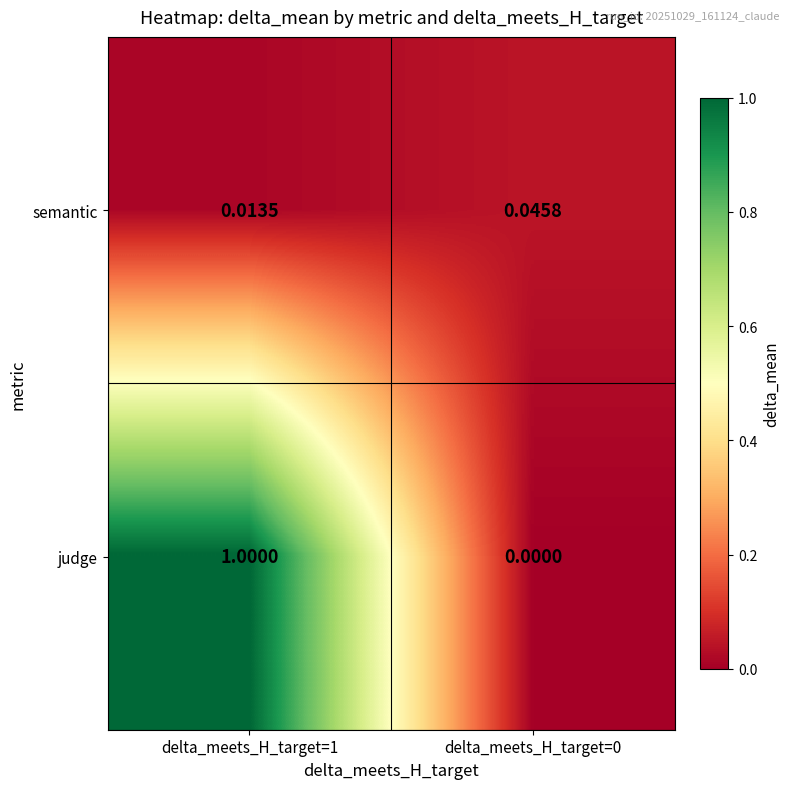

Rank the series by their maximum value, from highest to lowest.

judge, semantic